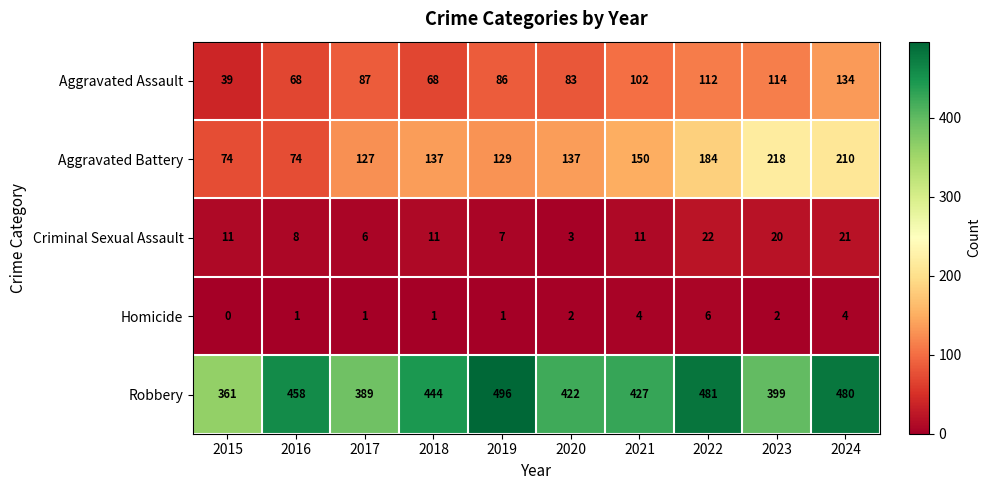

Where is Aggravated Assault nearest to the value 86?

2019